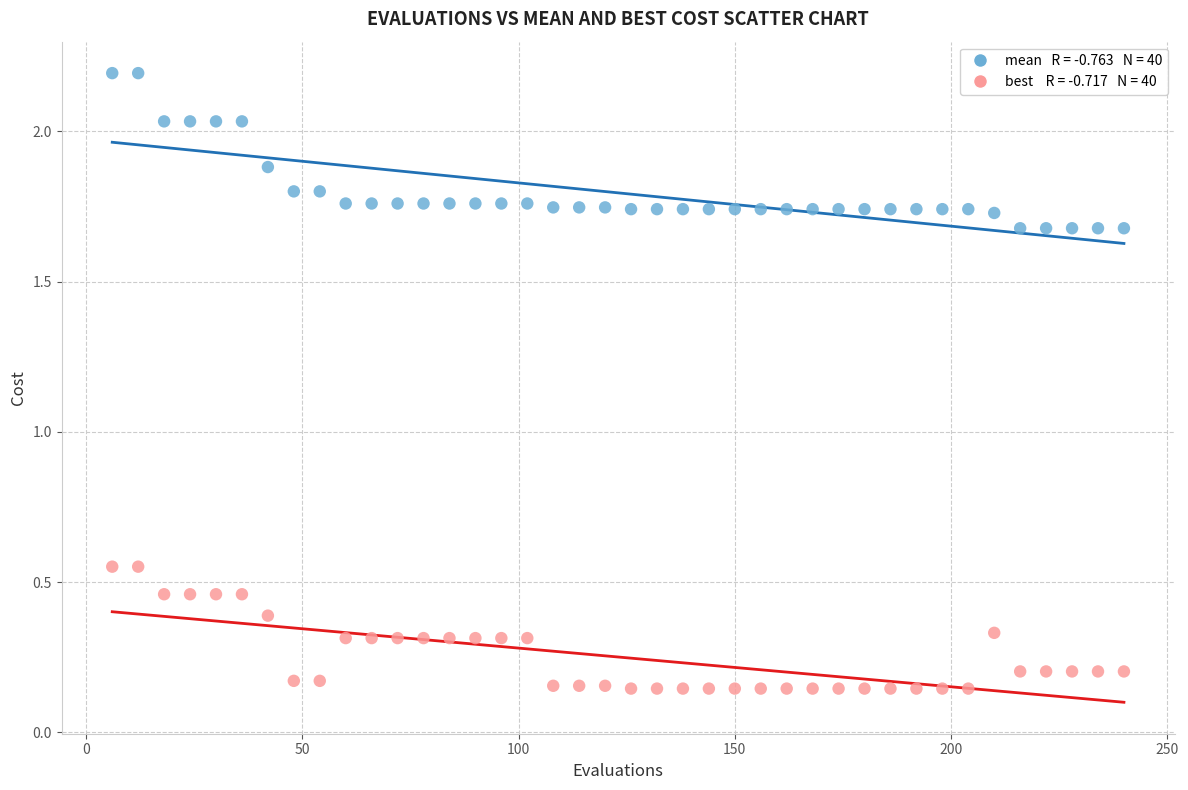

How many points are shown in the scatter plot?

80